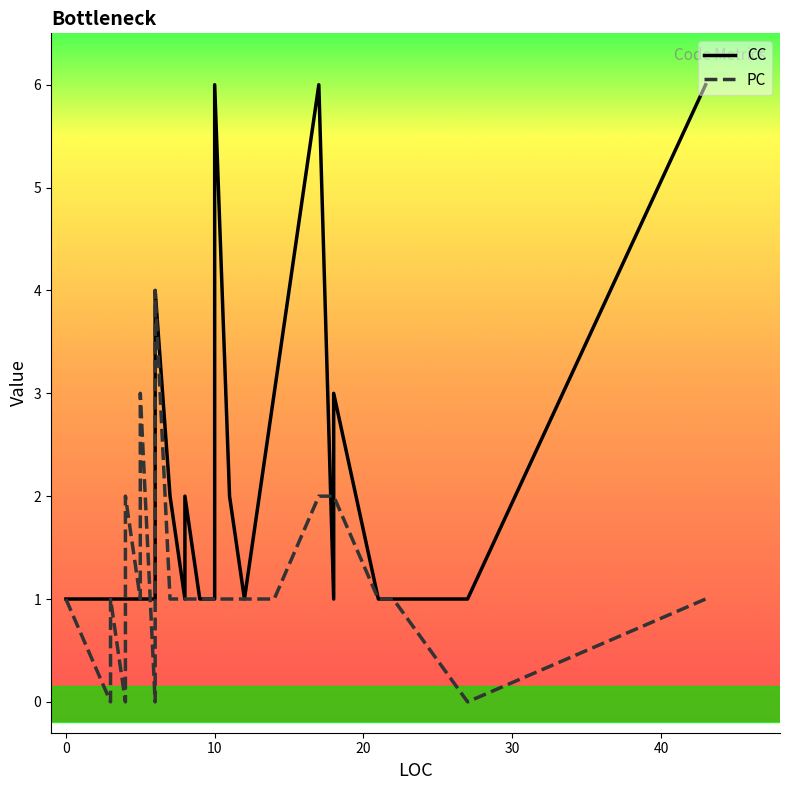

How many lines are shown in the chart?

2